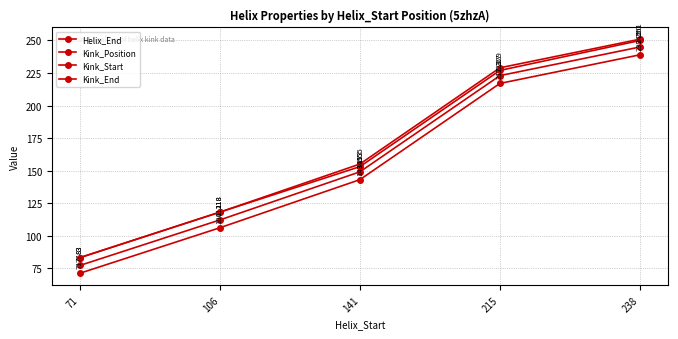

Rank the series at 141 from highest to lowest value.

Kink_End, Helix_End, Kink_Position, Kink_Start